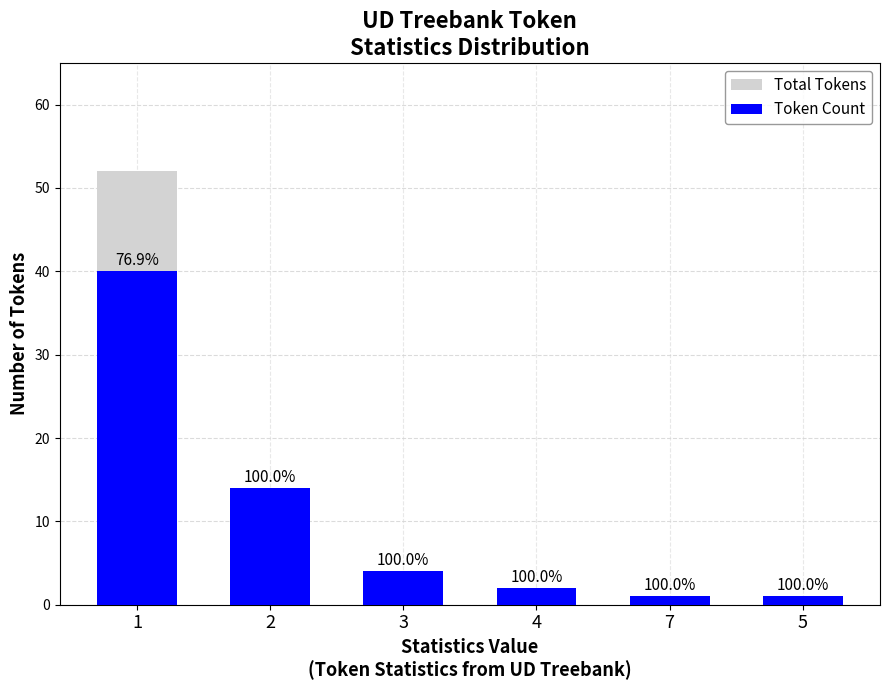

Rank the categories by Token Count value from lowest to highest.

7, 5, 4, 3, 2, 1